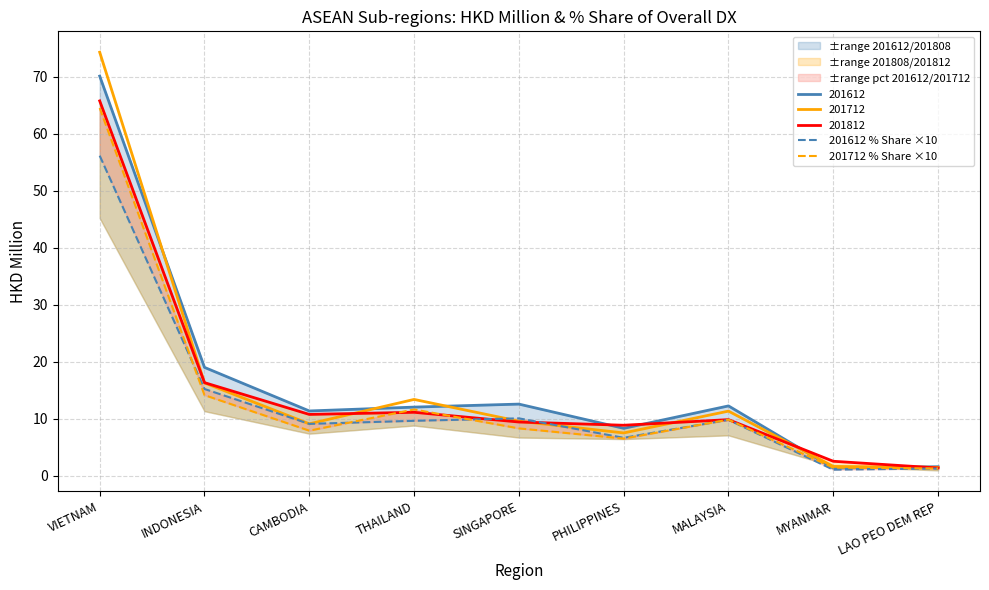

What is the sum of all 201712 % Share ×10 values?

125.5